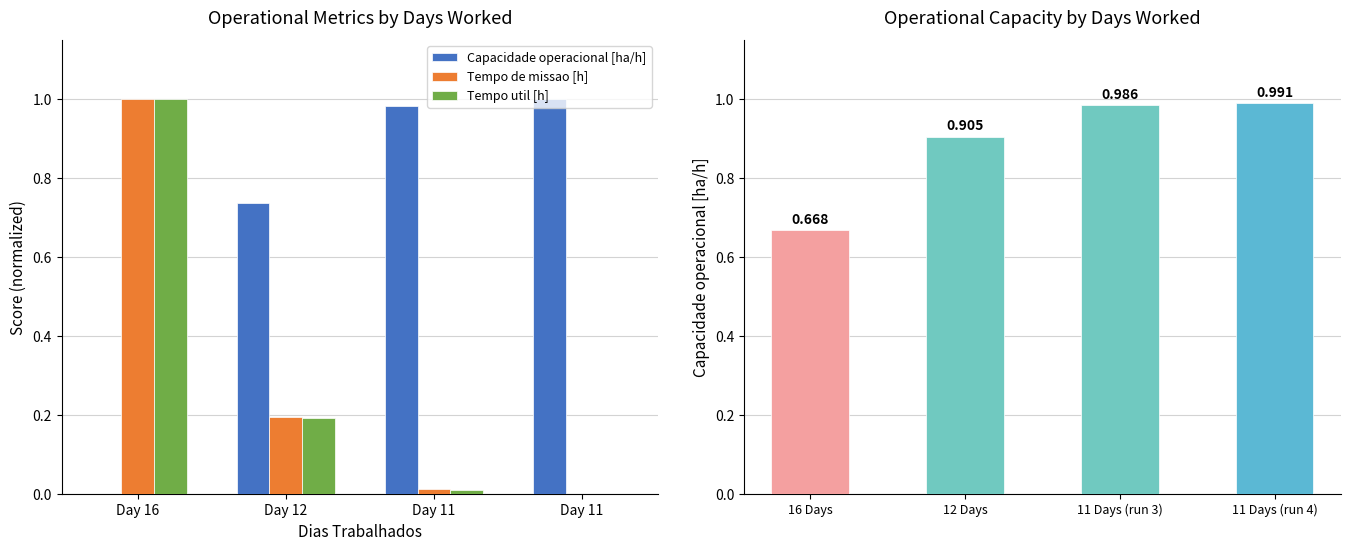

Where is Capacidade operacional [ha/h] nearest to the value 0?

16 Days